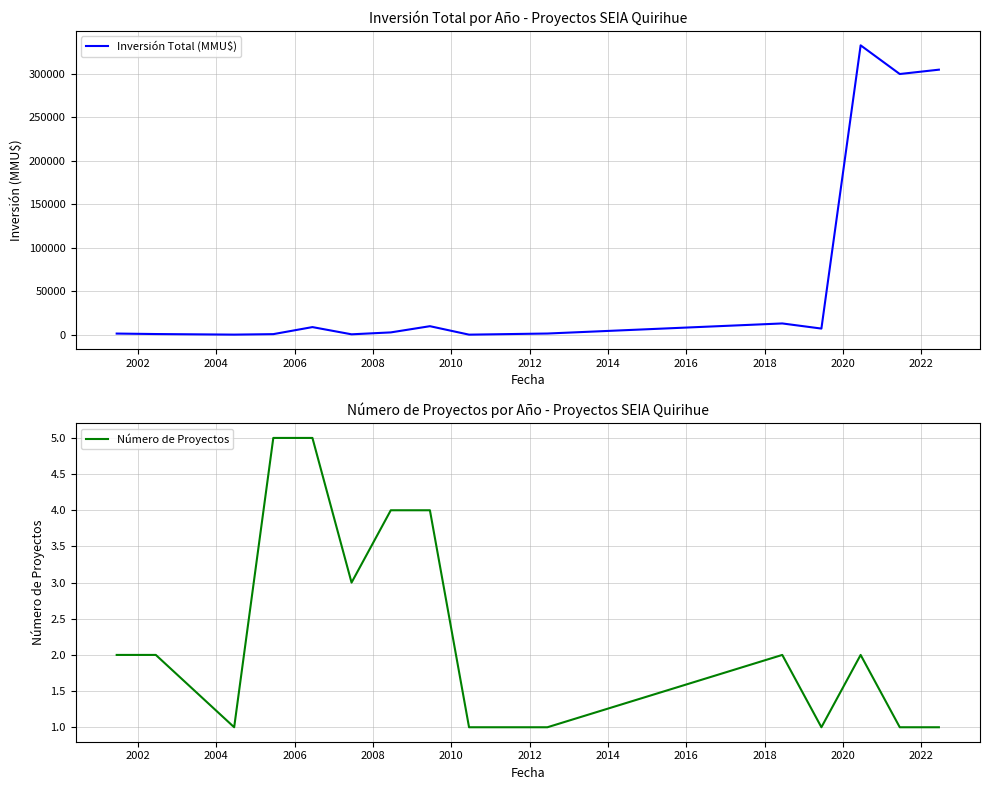

What is the maximum value for Inversión Total (MMU$)?

333020